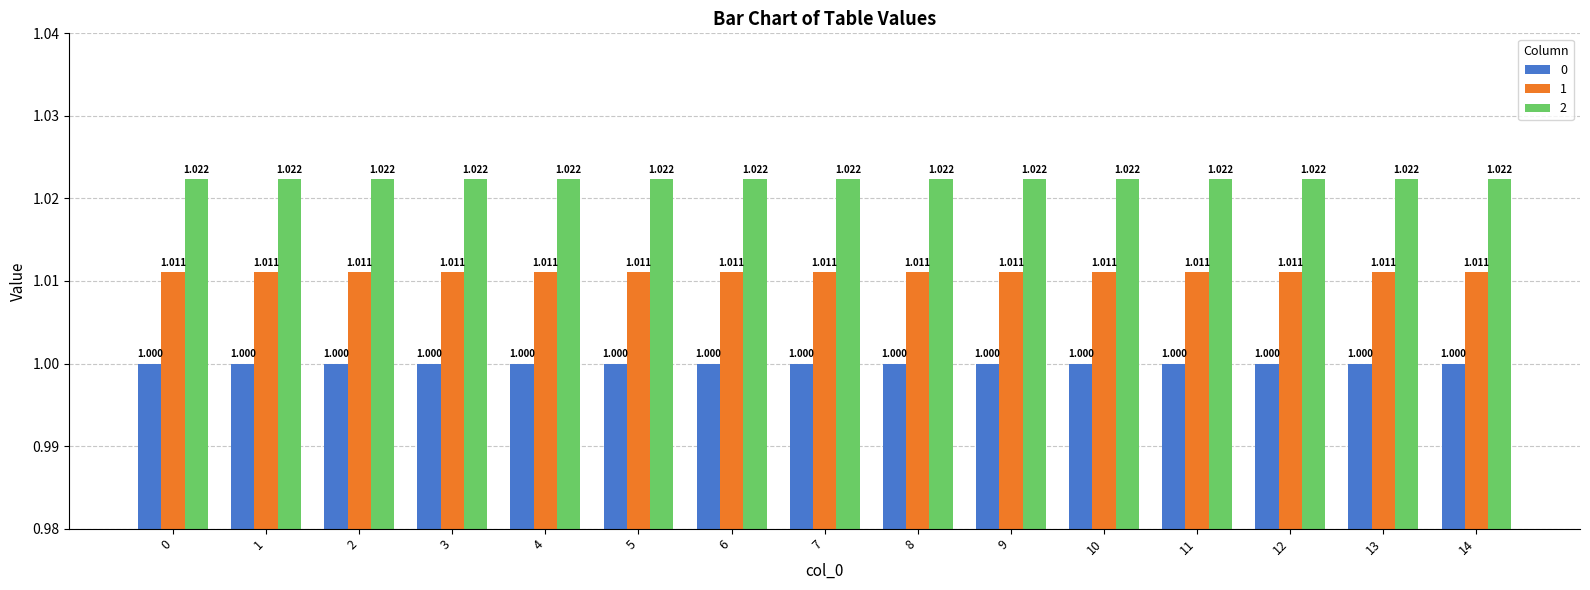

Are the bars grouped side by side (vs. stacked)?

Yes